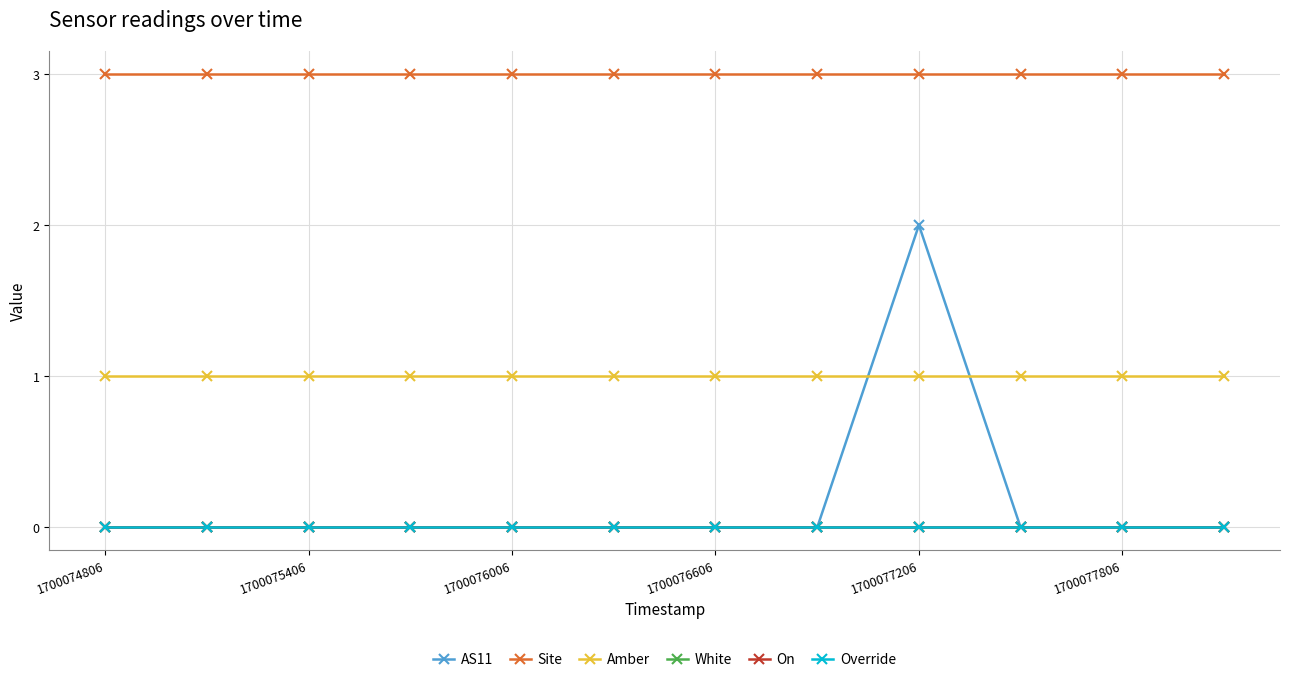

True or false: White and Site cross at least once.

False